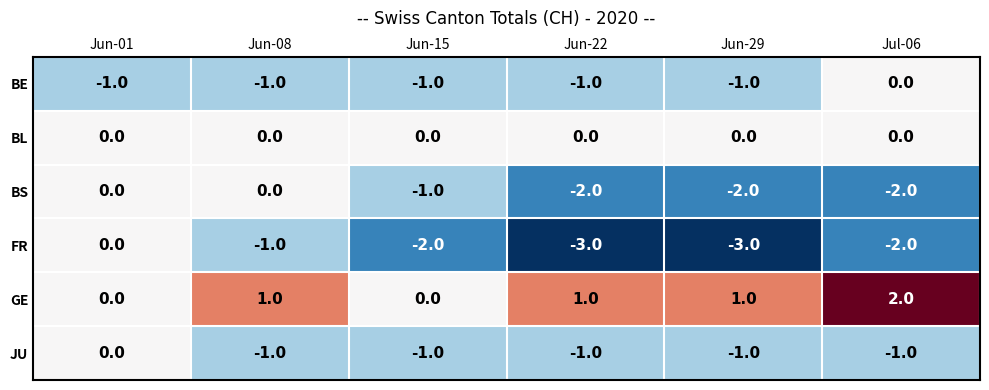

At which label does FR first exceed -2?

Jun-01